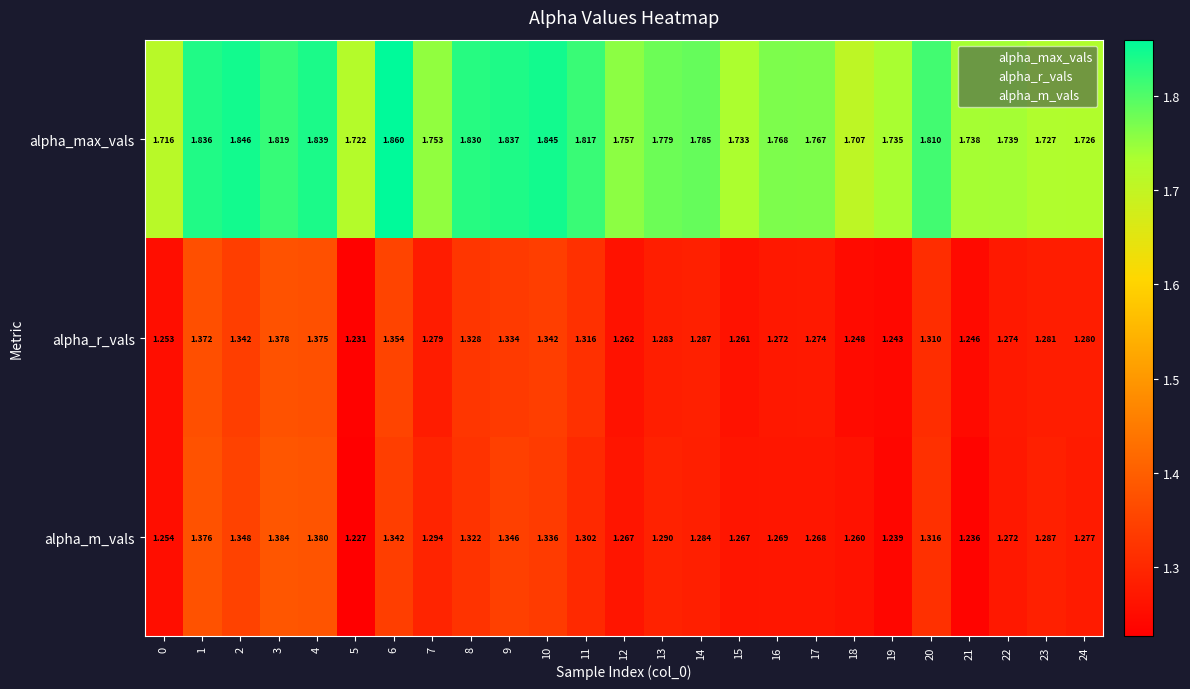

At 1, list the series in order from smallest to largest.

alpha_r_vals, alpha_m_vals, alpha_max_vals